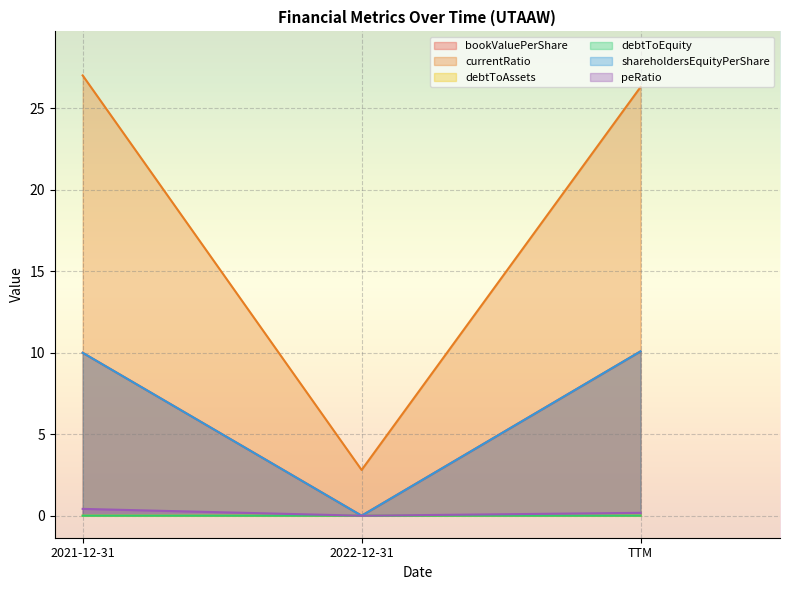

How many data points does each series have?

3